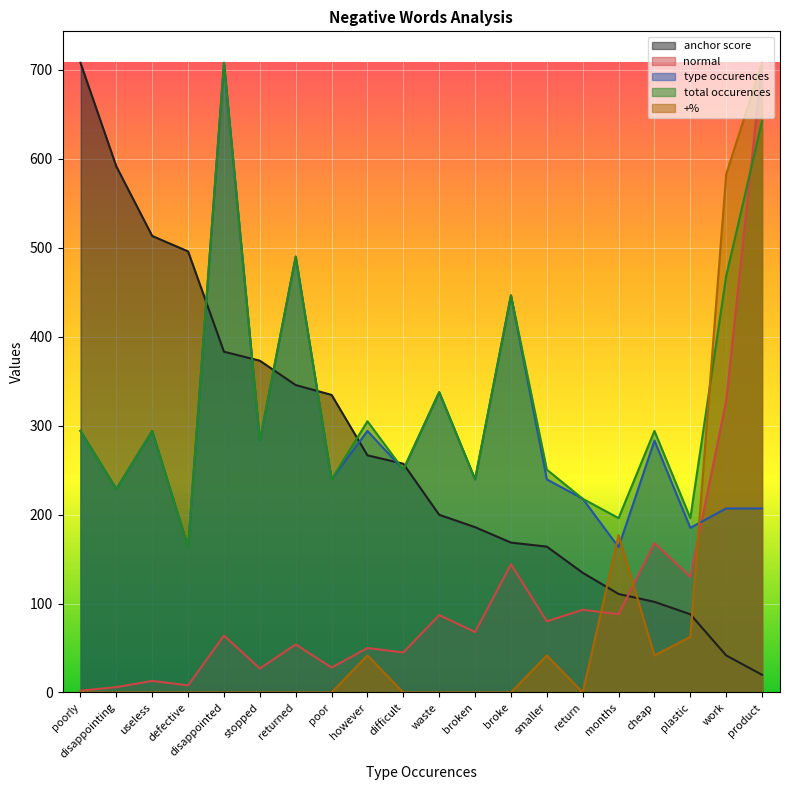

In +%, how many points are higher than both neighbors (excluding endpoints)?

3